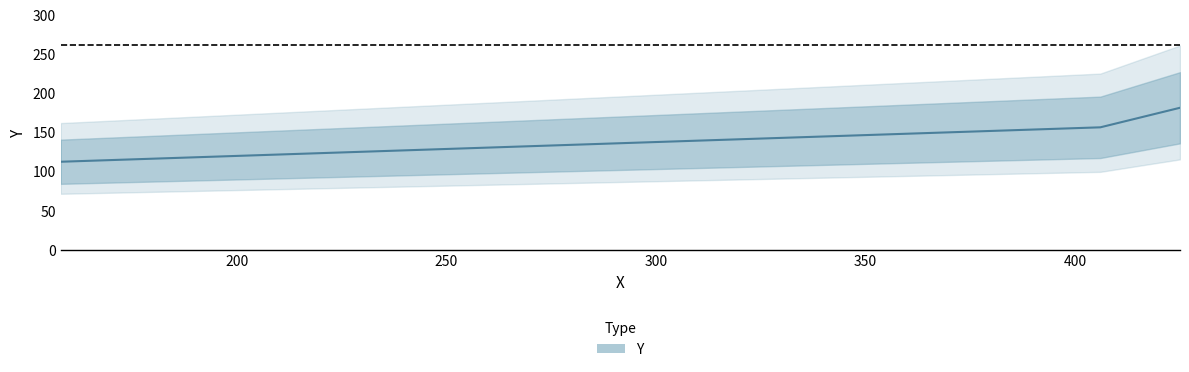

Rank the categories by value from highest to lowest.

425, 406, 158